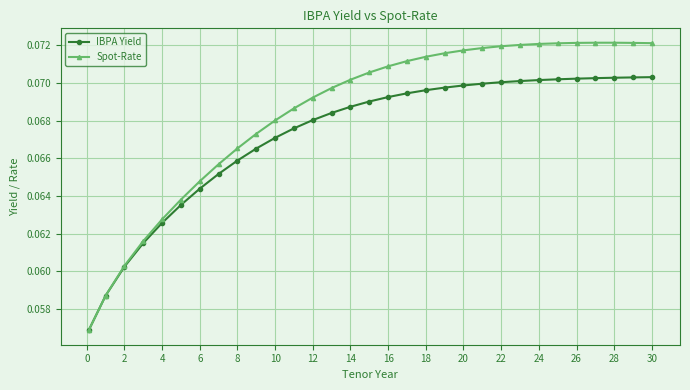

Which series has the largest range (max minus min)?

Spot-Rate